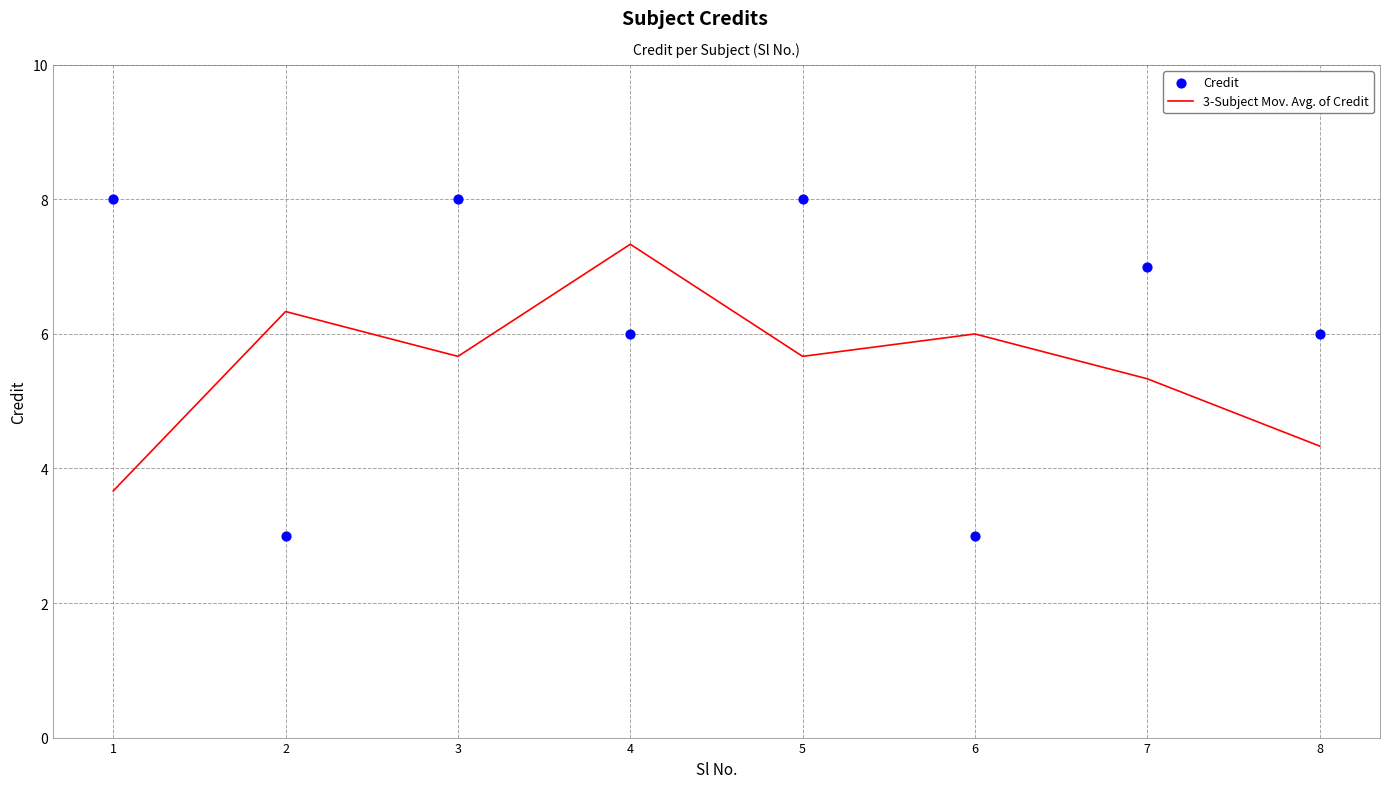

Is the value of Credit at 1 greater than the value of 3-Subject Mov. Avg. of Credit at 3?

Yes